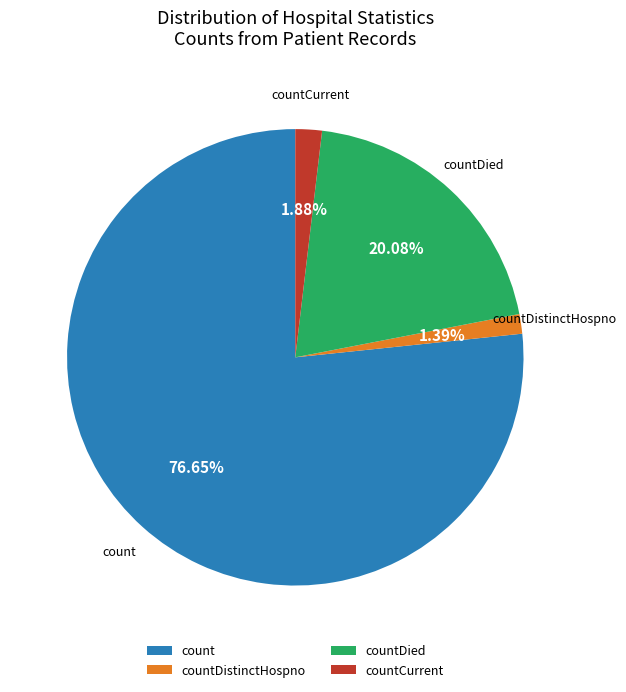

How many slices are in this pie chart?

4